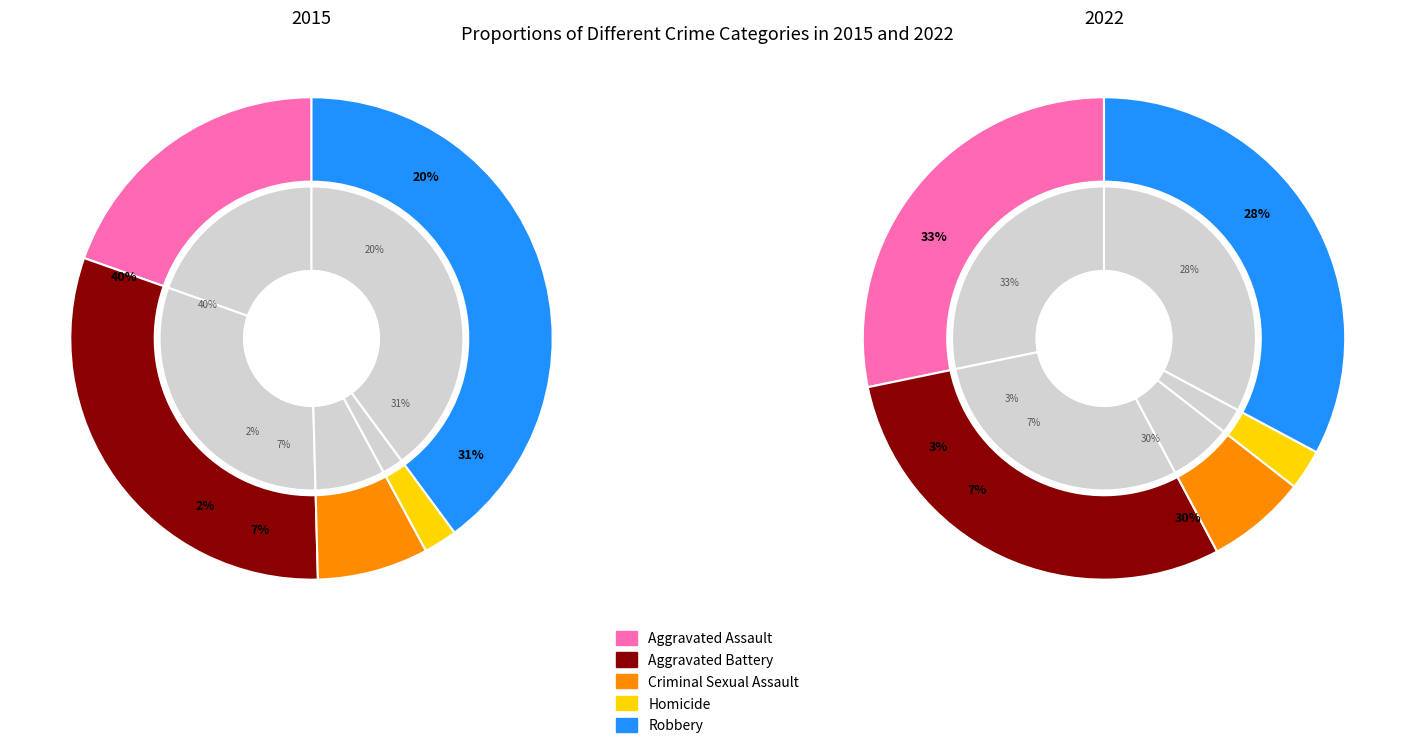

Is there any slice that represents more than half of the pie?

No